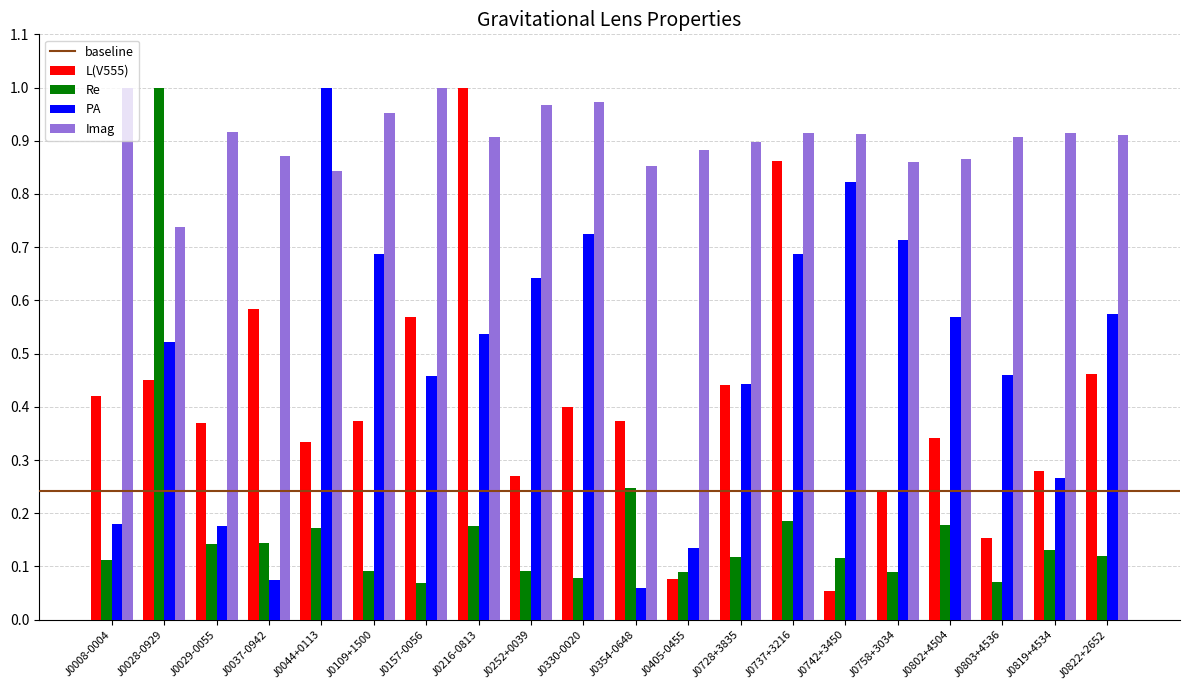

Does the chart contain stacked bars?

No